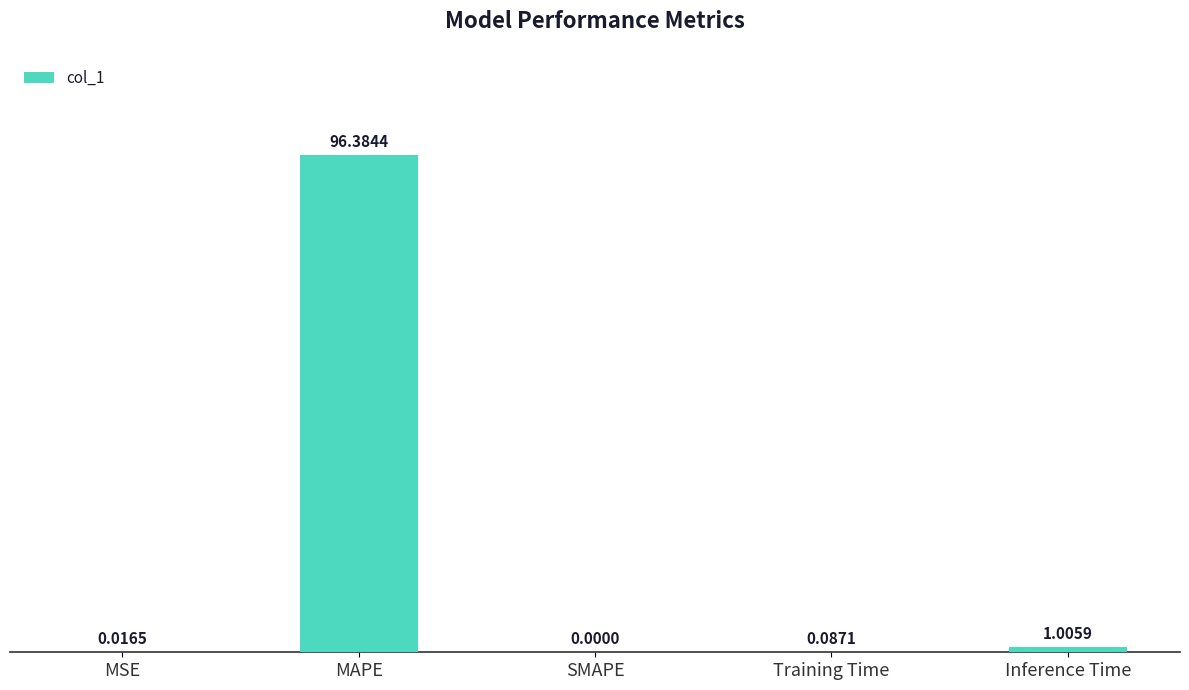

Are the bars horizontal?

No